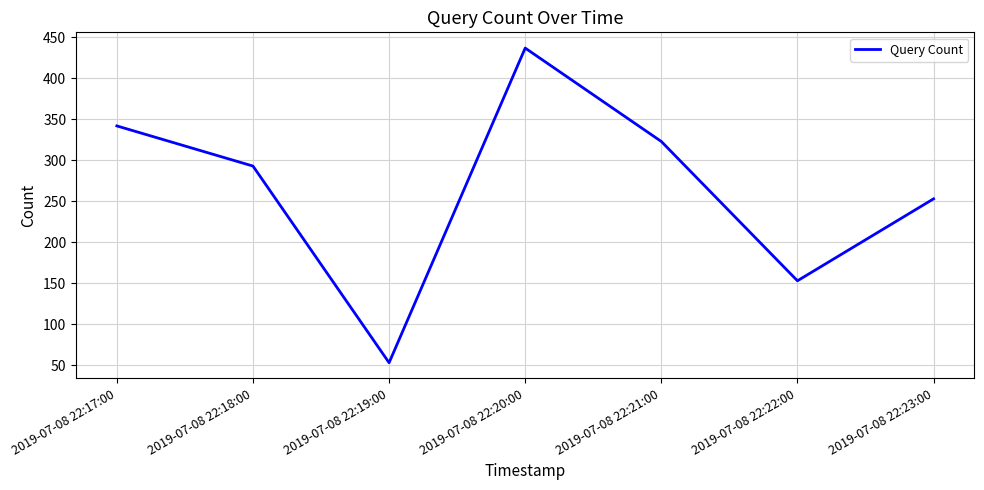

What position from the left is 2019-07-08 22:20:00?

4